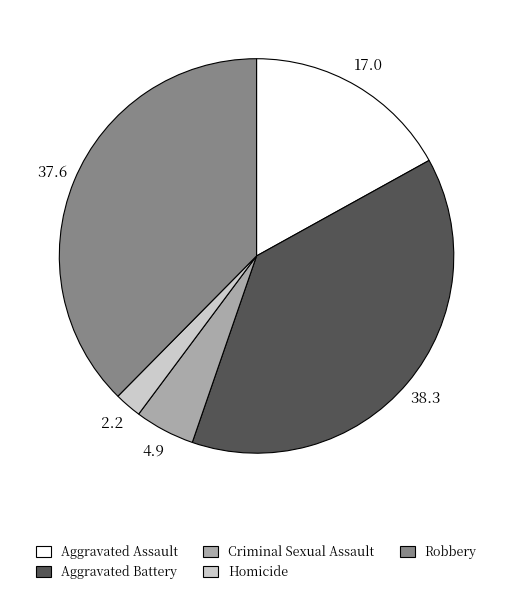

What is the ratio of the value at Homicide to the value at Aggravated Battery?

0.1